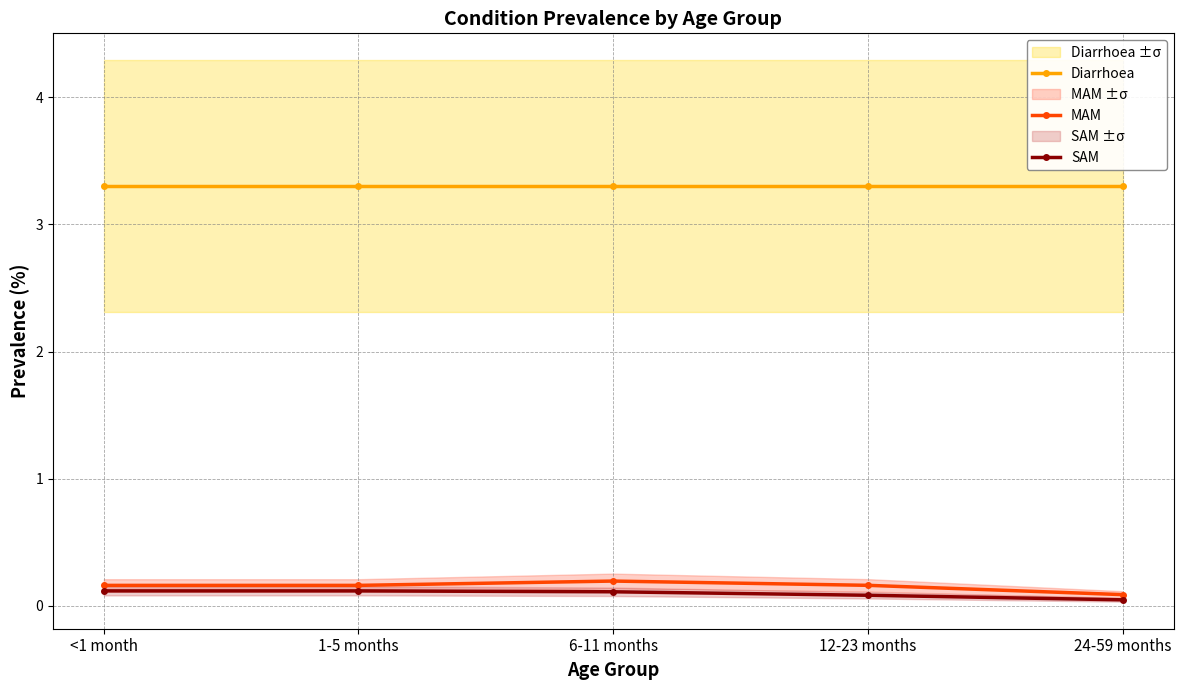

Does the chart have visible grid lines?

Yes